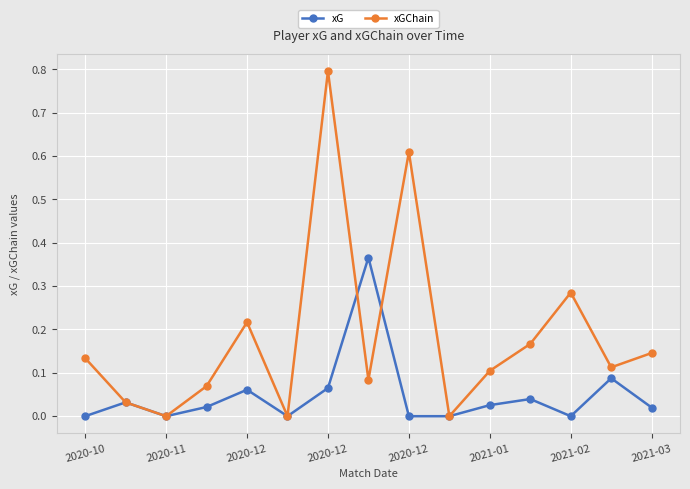

How many interior local valleys does the xGChain series have?

5